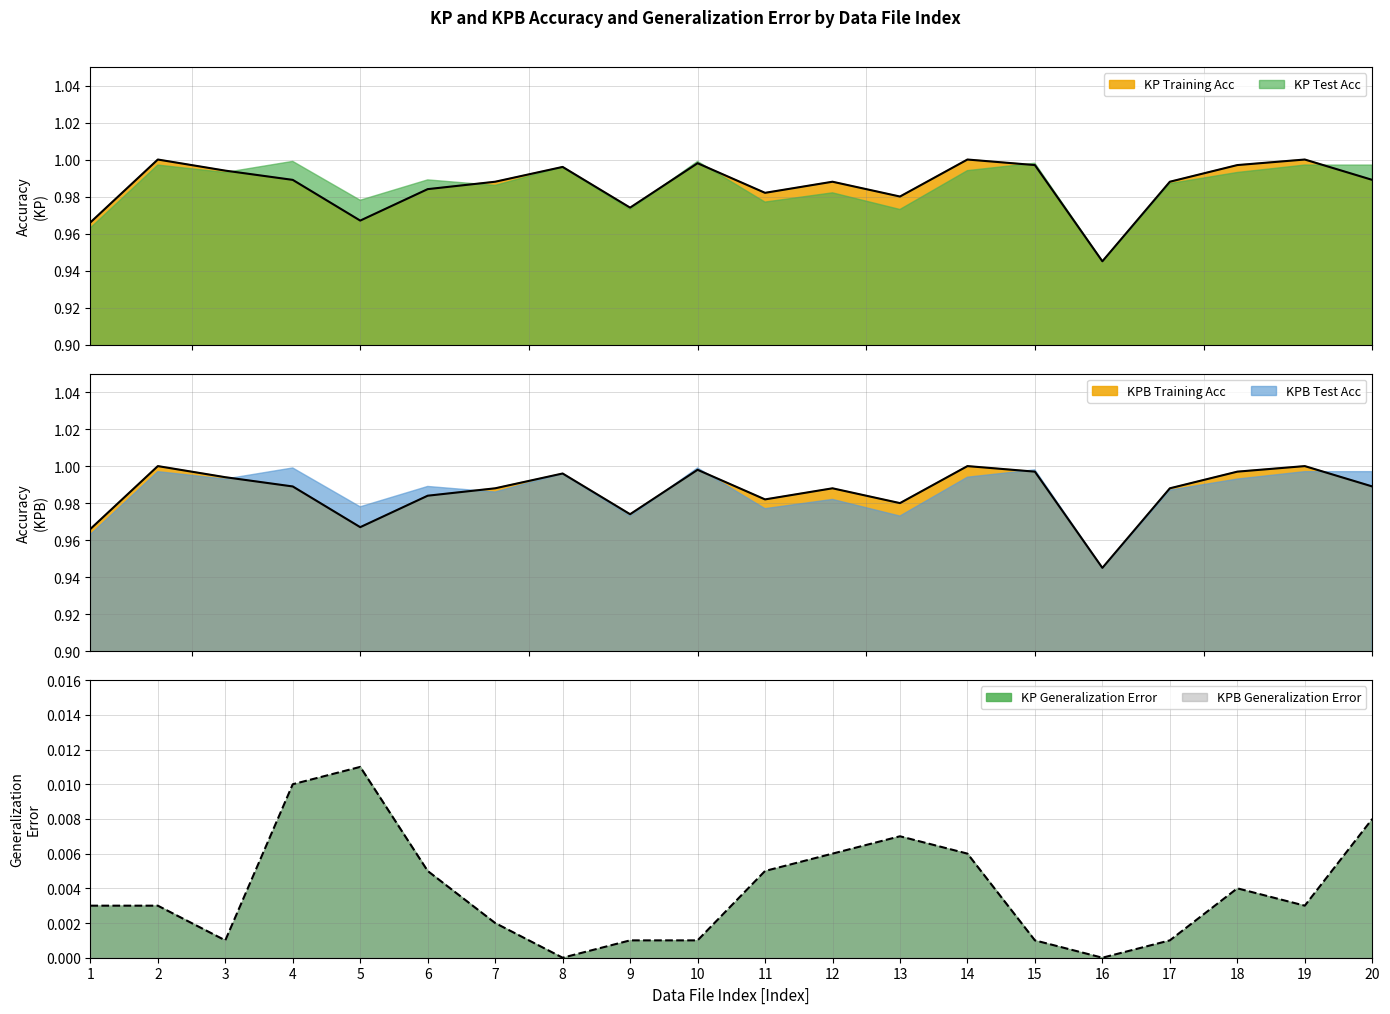

What is the sum of all KPB Training Acc values?

19.7